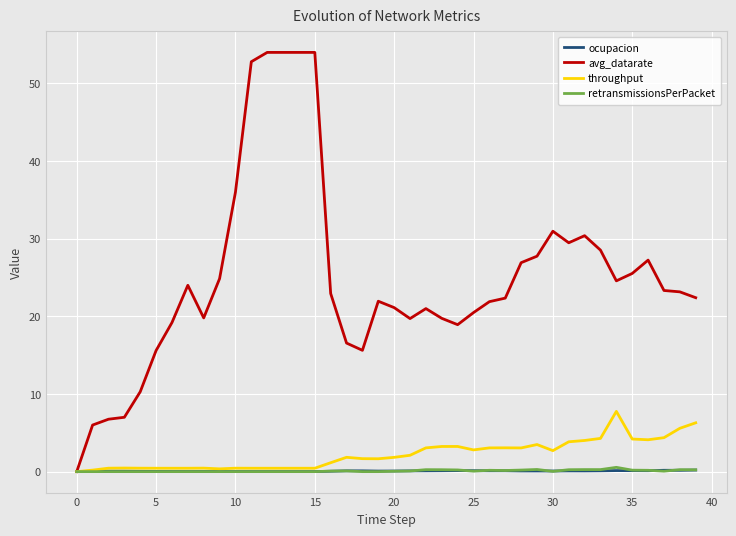

What is the maximum value shown in the chart?

54.0